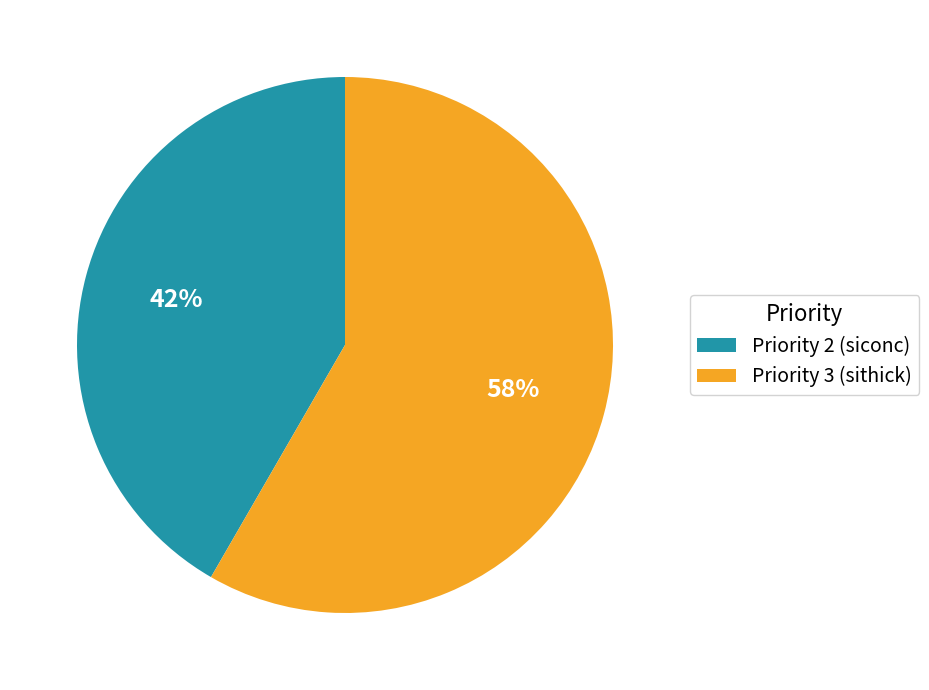

To the nearest percent, what percentage of the pie is Priority 2 (siconc)?

42%